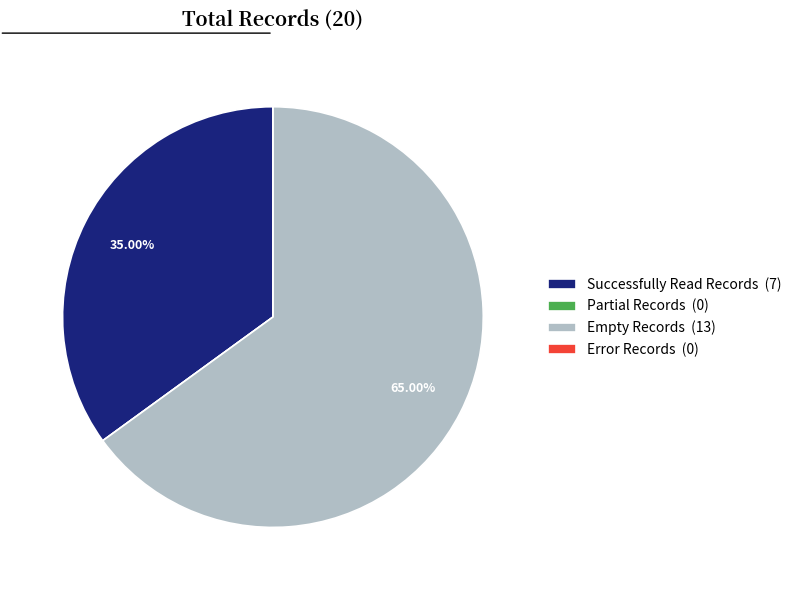

Is there any slice that represents more than half of the pie?

Yes